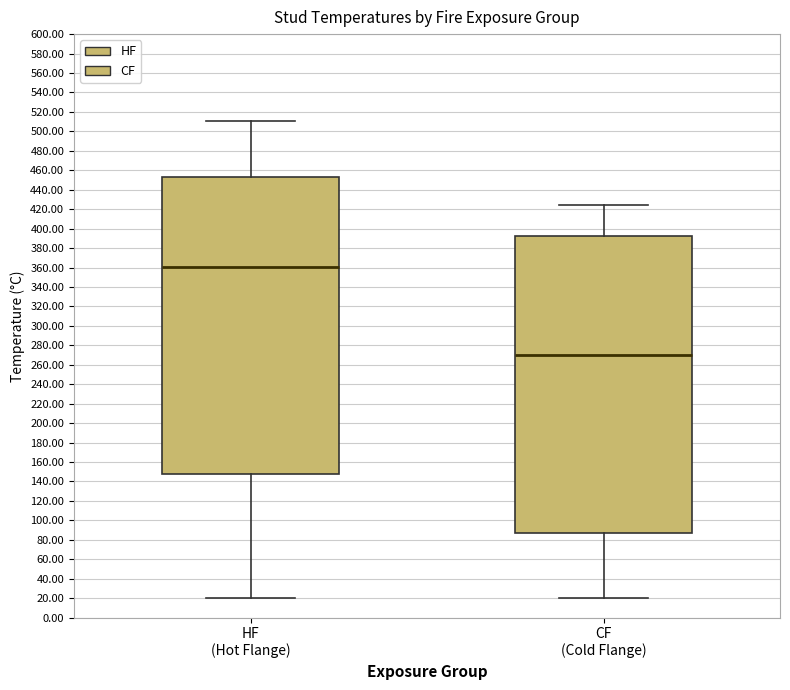

Reading left to right, read every box against the y-axis: the position of its median line, the range the box covers, and the ends of its whiskers. The values are not printed on the chart, so give them approximately, as read against the axis.

HF (Hot Flange): median 360, box 148 to 454, whiskers 20 to 510
CF (Cold Flange): median 270, box 86 to 392, whiskers 20 to 424